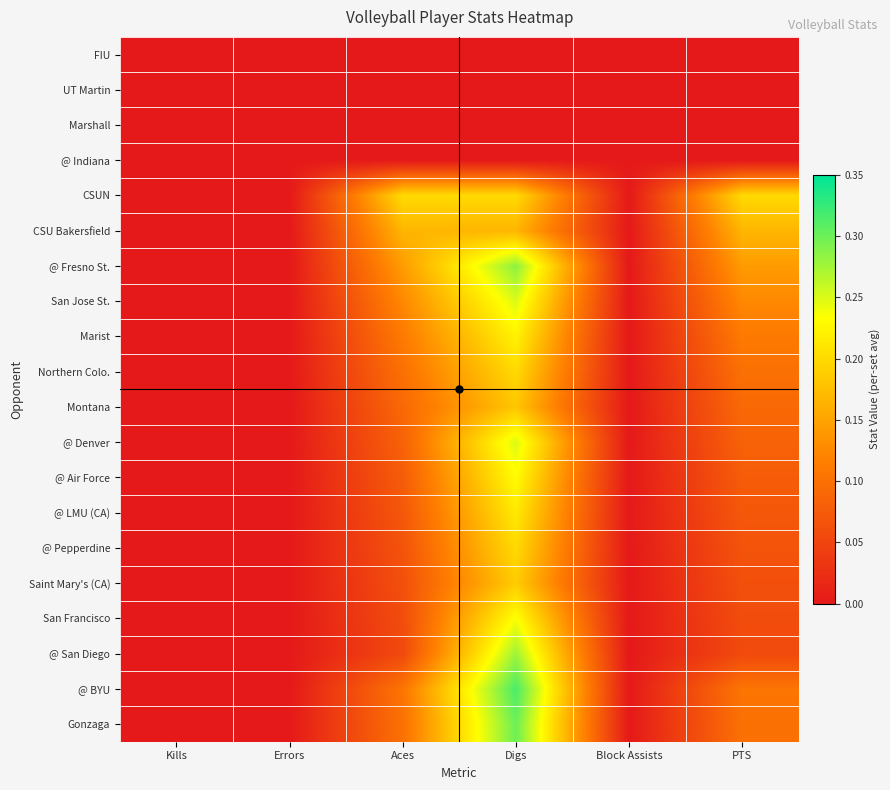

What is the greatest value displayed?

0.3